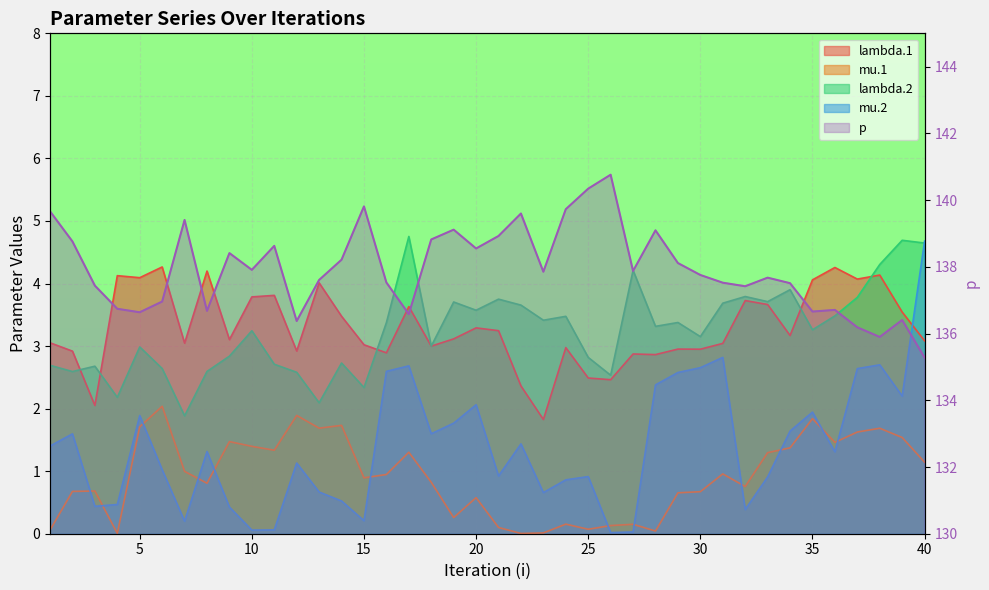

How many values in the lambda.2 series exceed 3?

23